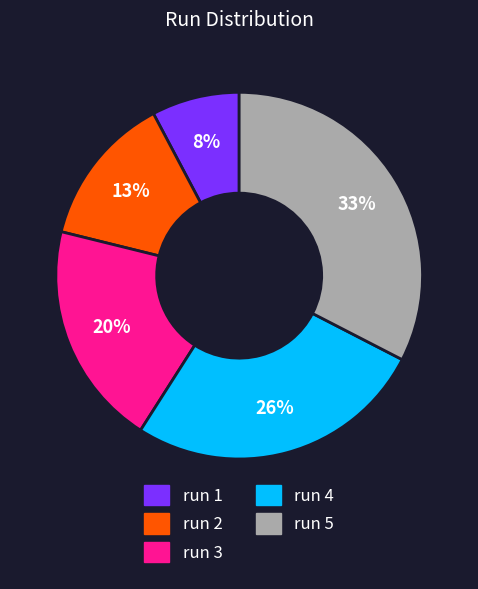

True or false: run 2 accounts for 24% of the total.

False